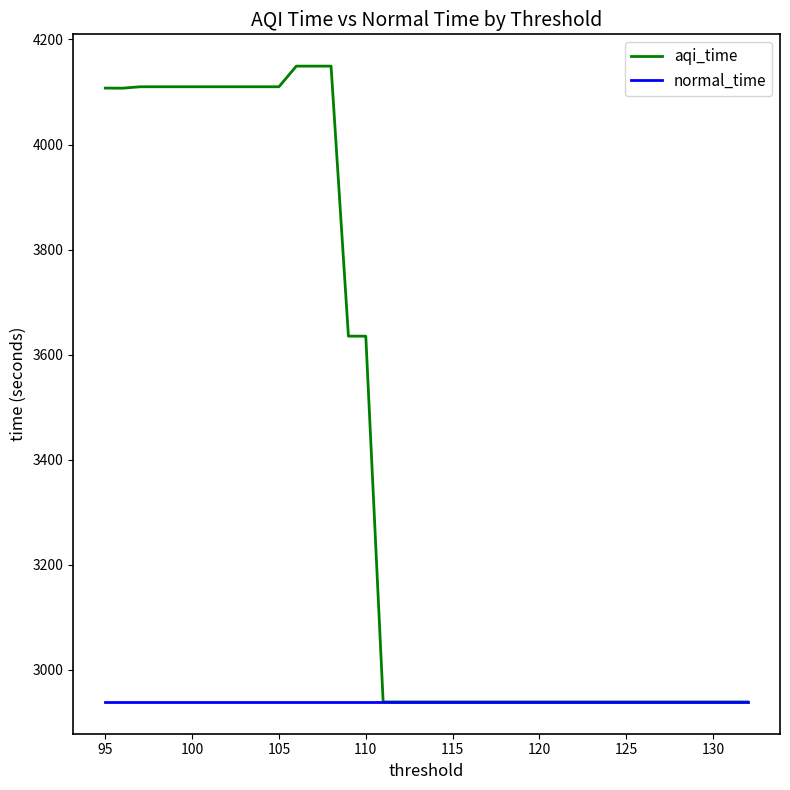

True or false: aqi_time and normal_time intersect in this chart.

False